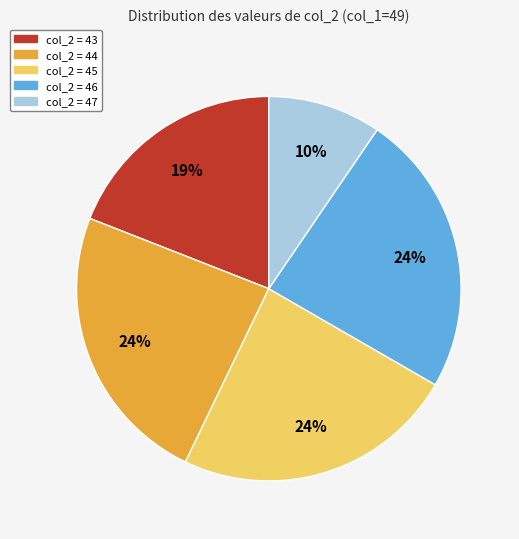

Combined, do col_2 = 44 and col_2 = 45 account for over 50%?

No